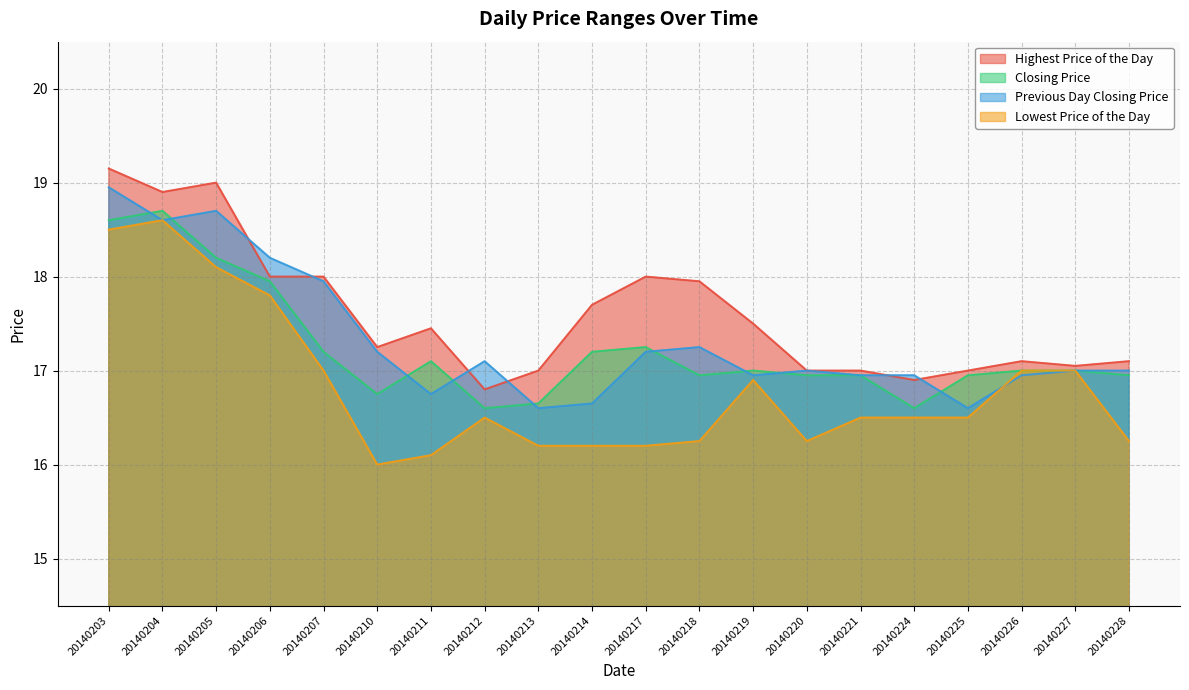

What is the value of the Previous Day Closing Price point at the 4th from the left?

18.2